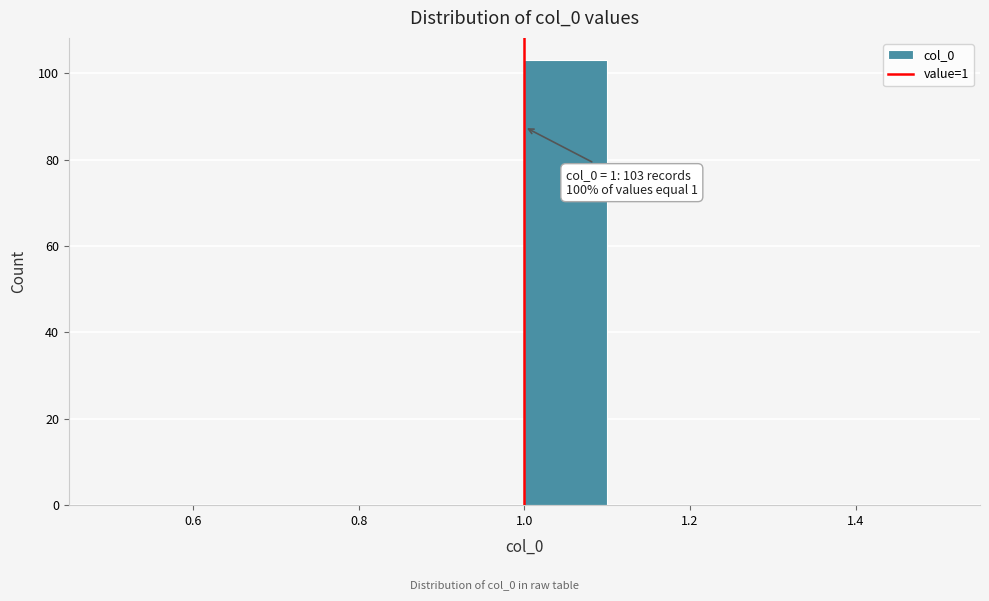

Over which range of the x-axis is the bar tallest?

1.0 to 1.1